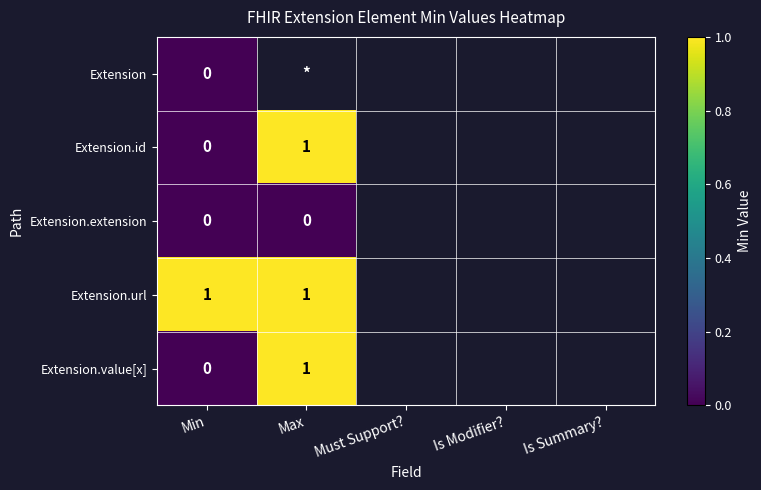

The value of Extension.value[x] at Max is 0. True or false?

False